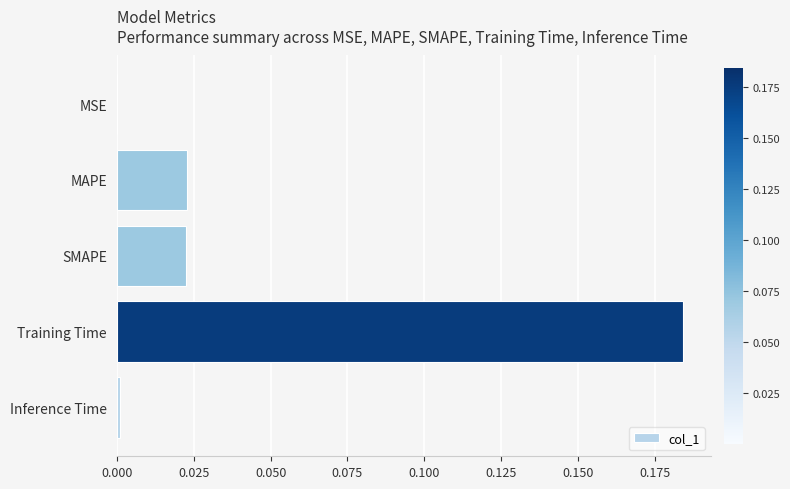

What is the change in value from SMAPE to Training Time?

+0.2